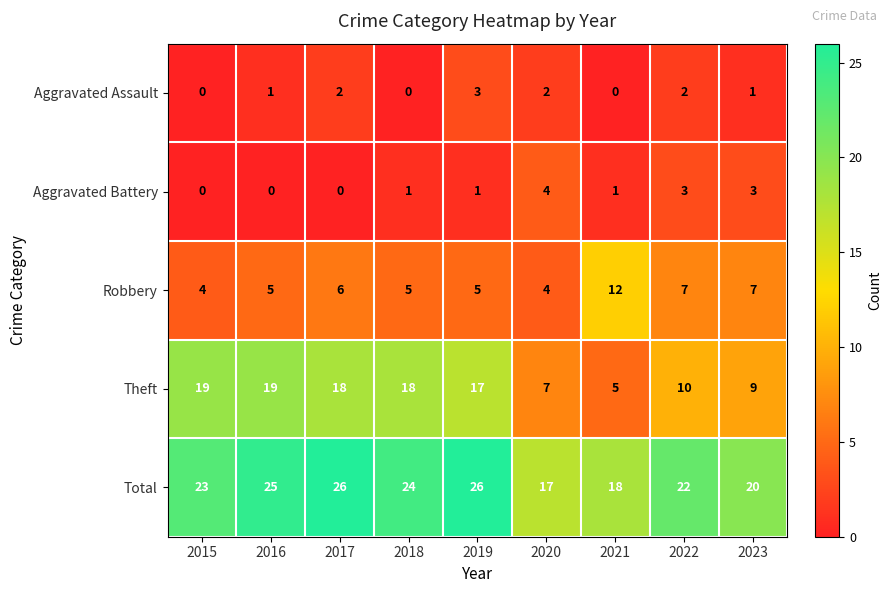

What is the sum of all Aggravated Assault values?

11